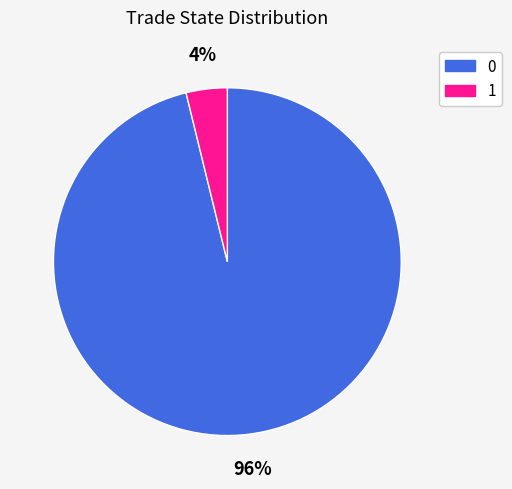

What is the majority slice?

0